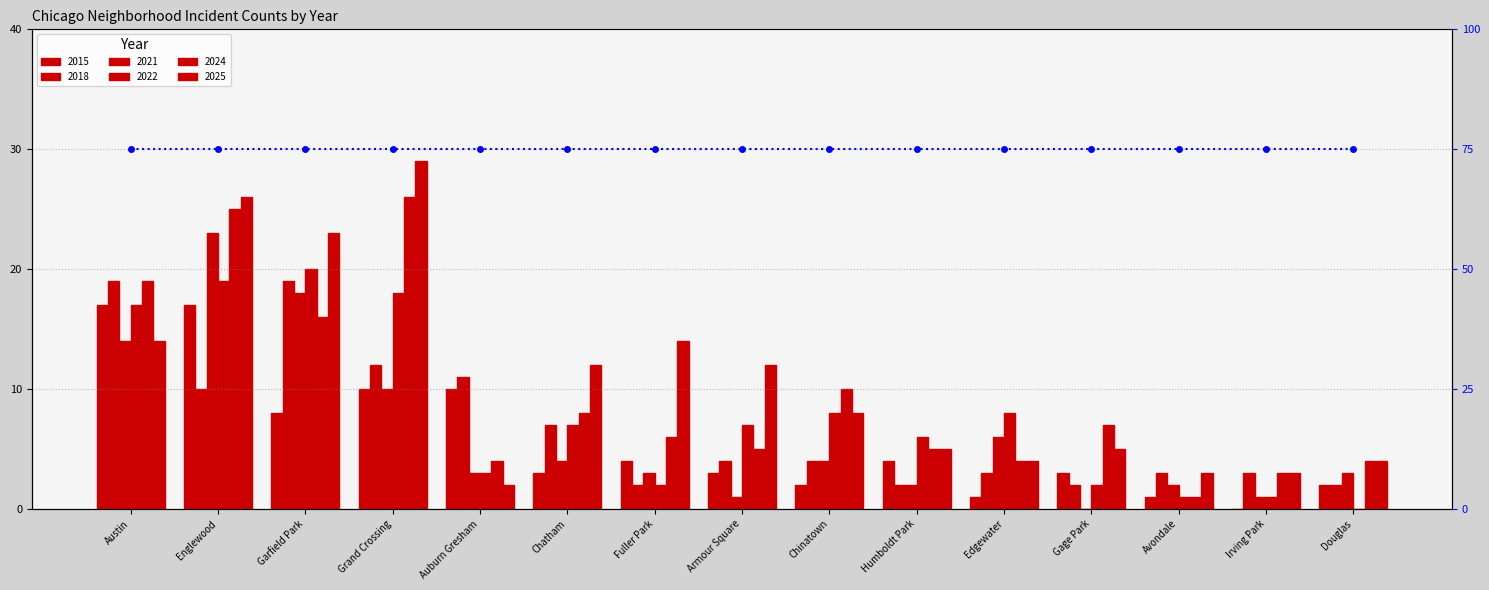

Which series has the largest total across all categories?

2025